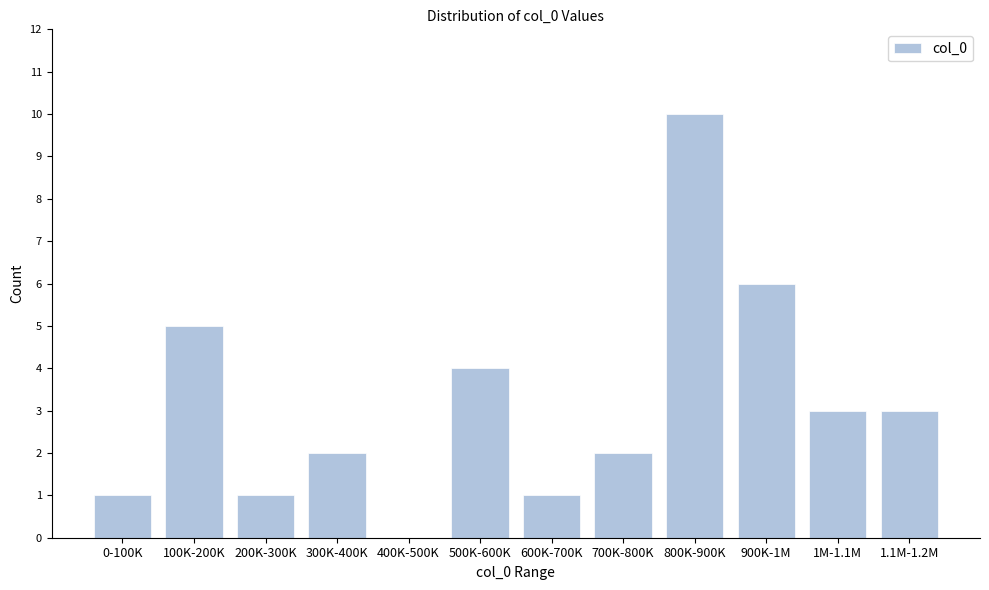

Reading left to right, transcribe all the data shown in this chart.

0-100K=1	100K-200K=5	200K-300K=1	300K-400K=2	400K-500K=0	500K-600K=4	600K-700K=1	700K-800K=2	800K-900K=10	900K-1M=6	1M-1.1M=3	1.1M-1.2M=3